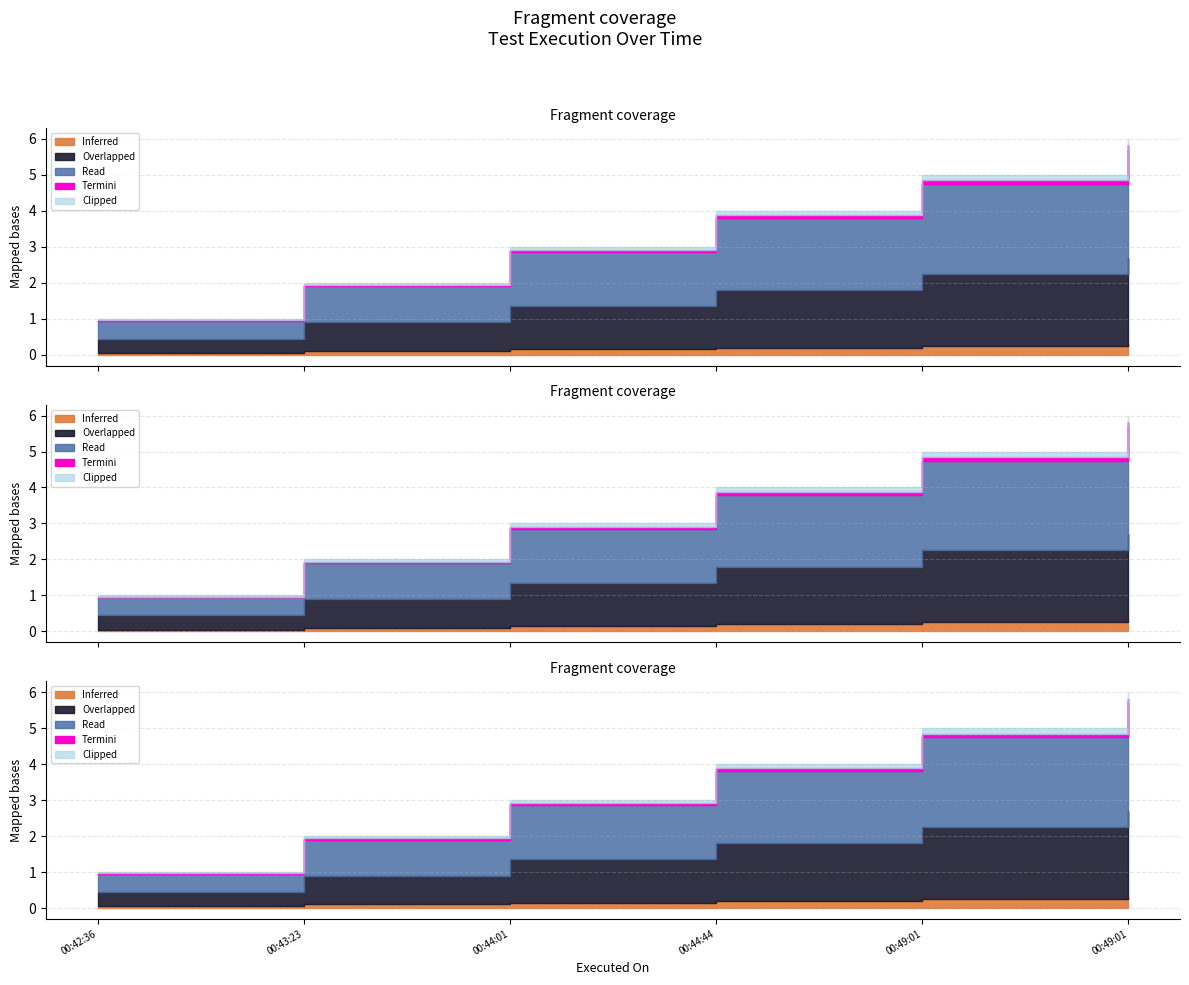

Reading left to right, extract all data points from this chart.

2024-01-04 00:42:36=1	2024-01-04 00:43:23=2	2024-01-04 00:44:01=3	2024-01-04 00:44:44=4	2024-01-04 00:49:01=5	2024-01-04 00:49:01=6